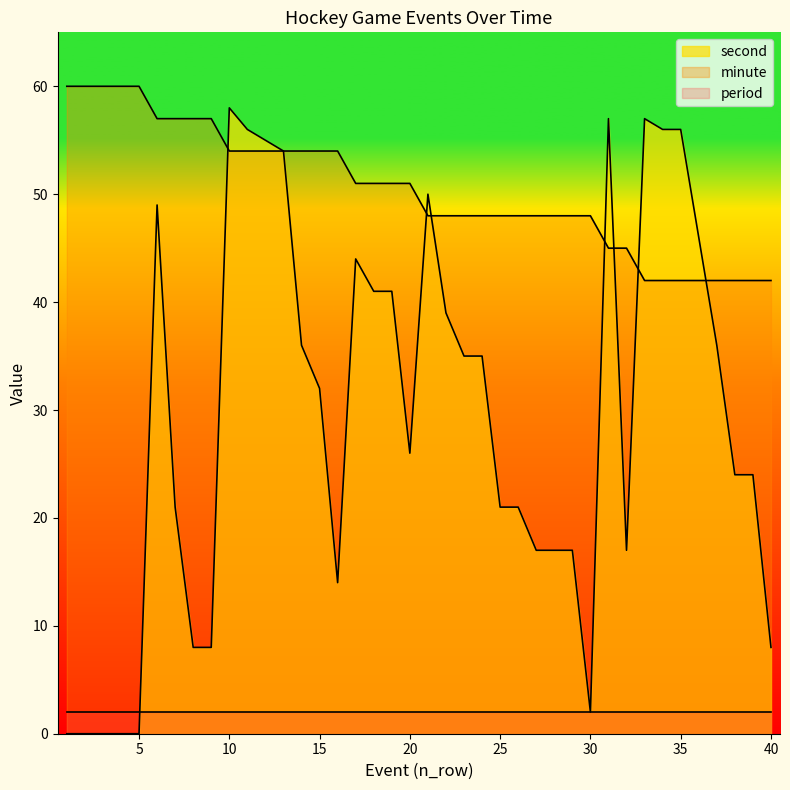

What is the sum of the minute values at 27 and 32?

93